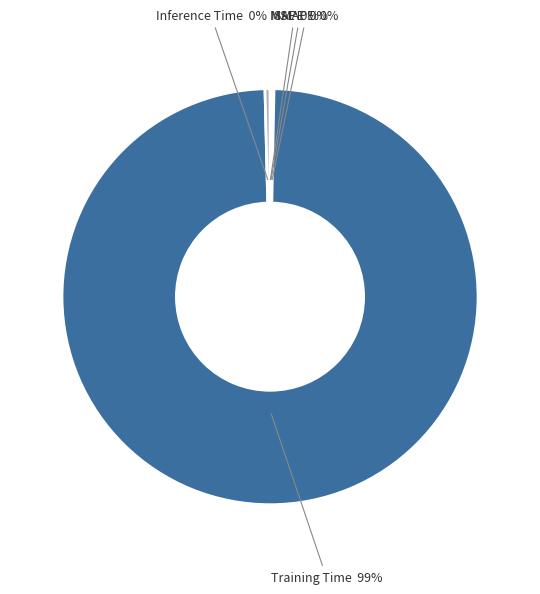

Is it true that Inference Time is 8% of the pie?

False